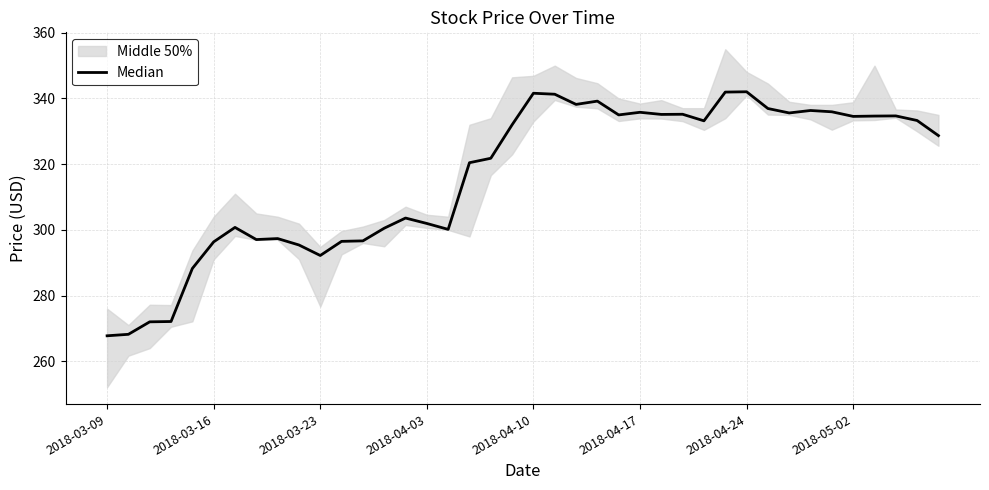

Approximately how many times larger is the value at 20 compared to 11?

1.2